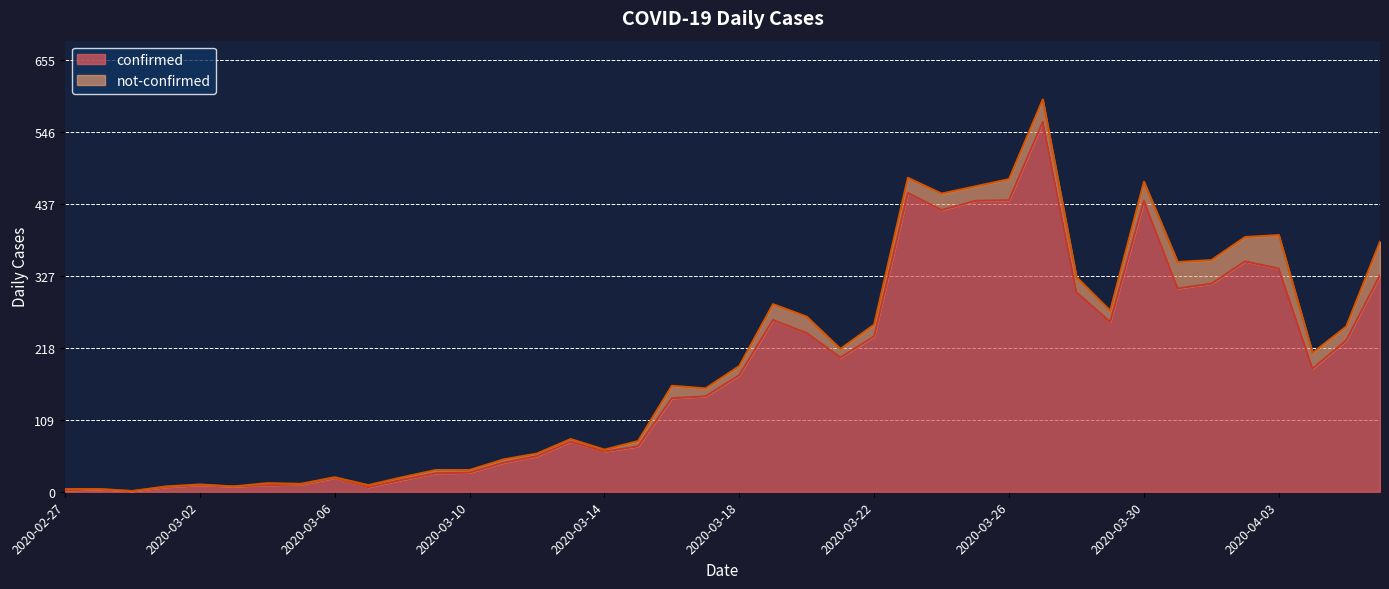

At which category does the data reach its first local peak?

2020-02-28